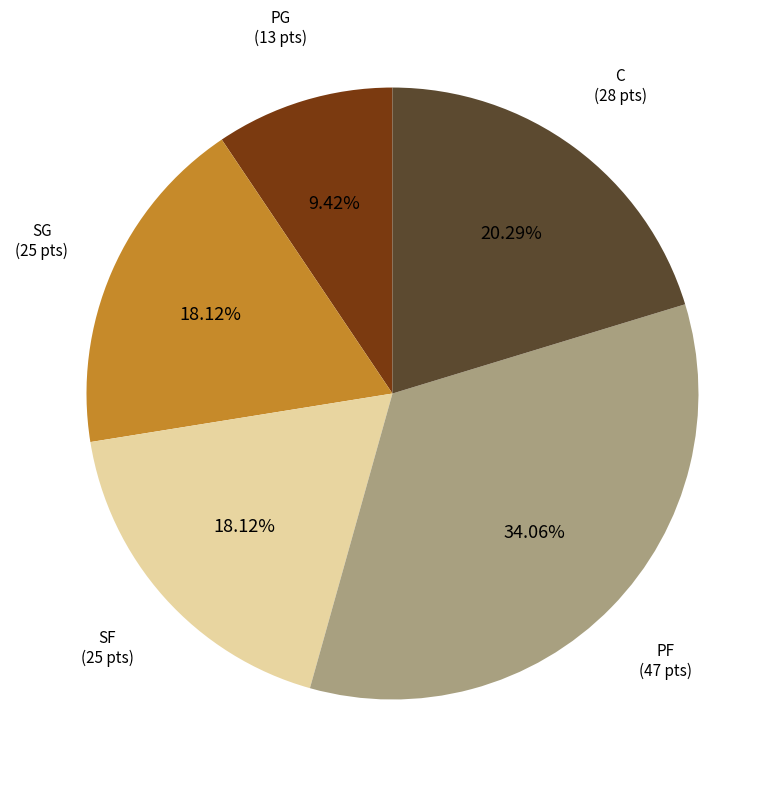

Is there any slice that represents more than half of the pie?

No